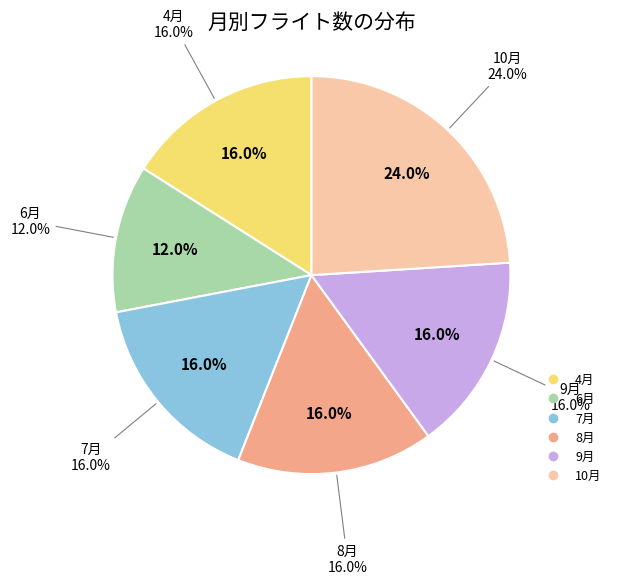

Does any single category account for the majority?

No